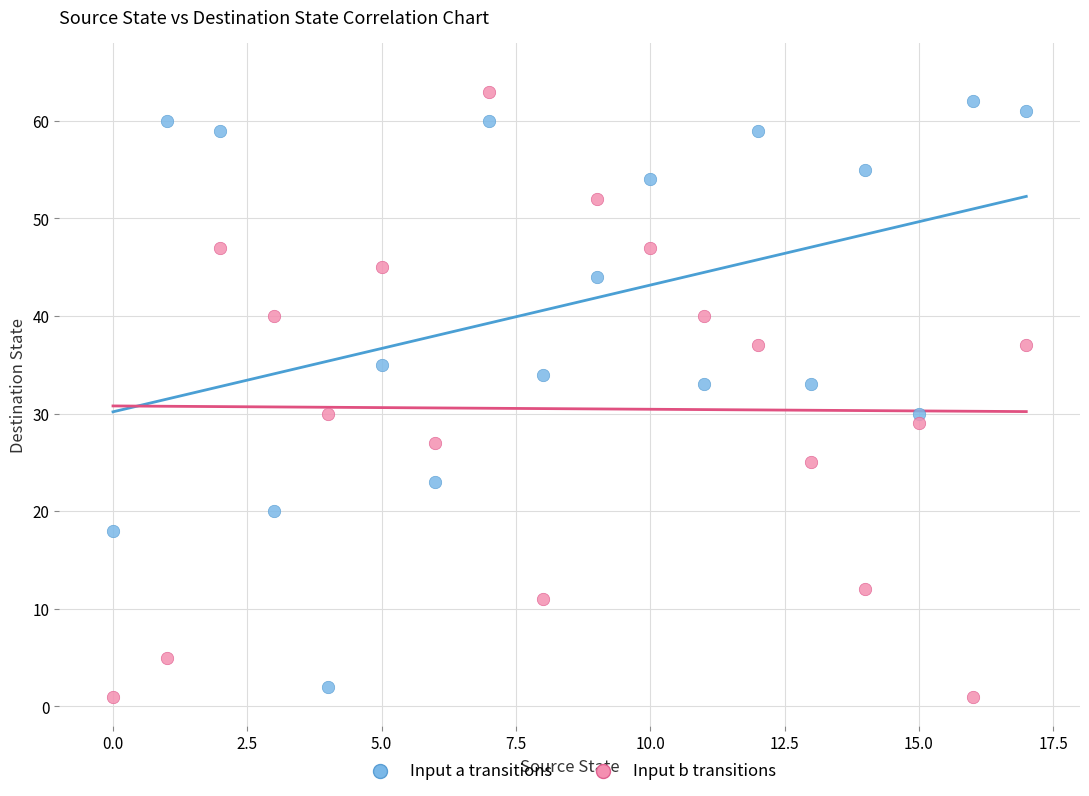

Across all data points, what is the range of Y values (max minus min)?

62